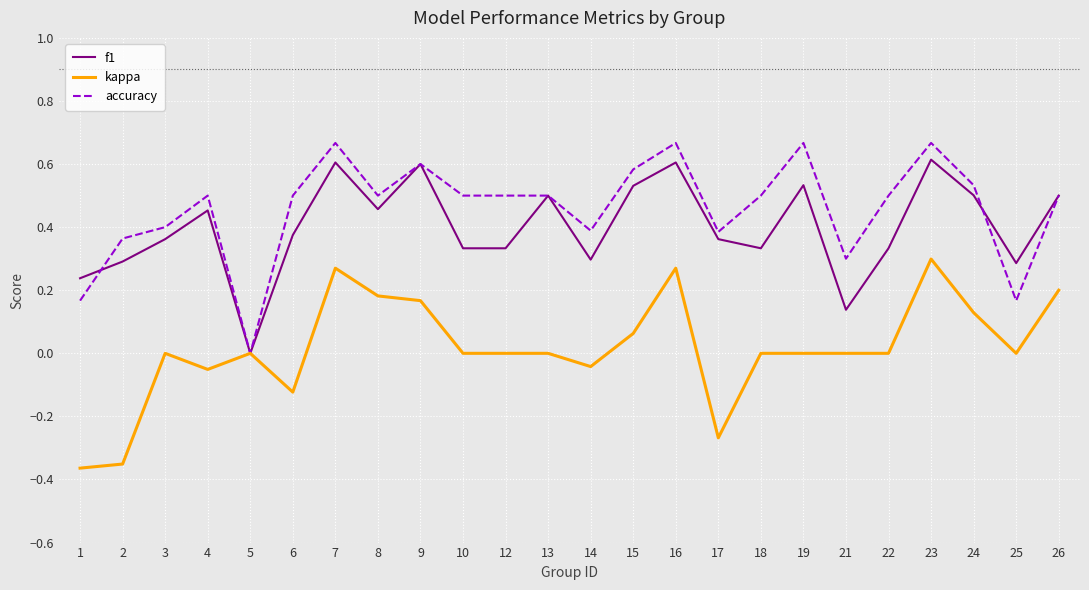

Where is the first local maximum for kappa?

3